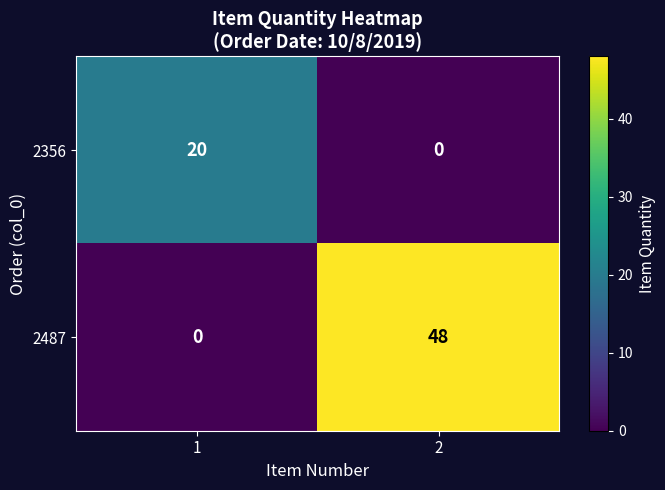

At which category is the sum across all series the highest?

2